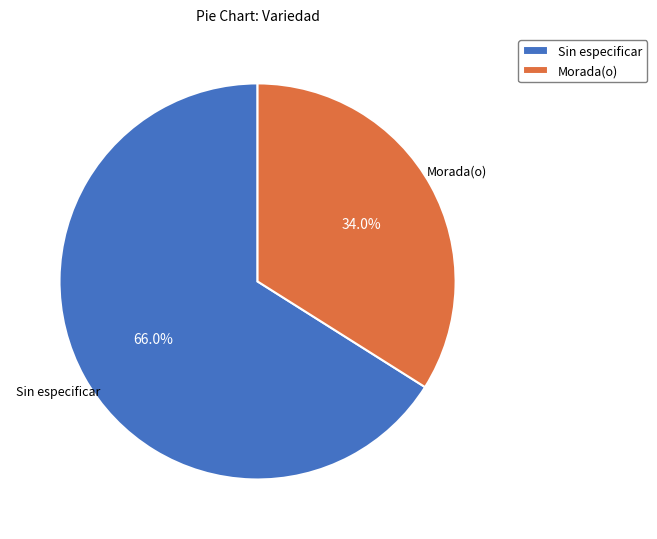

Which category accounts for the majority?

Sin especificar